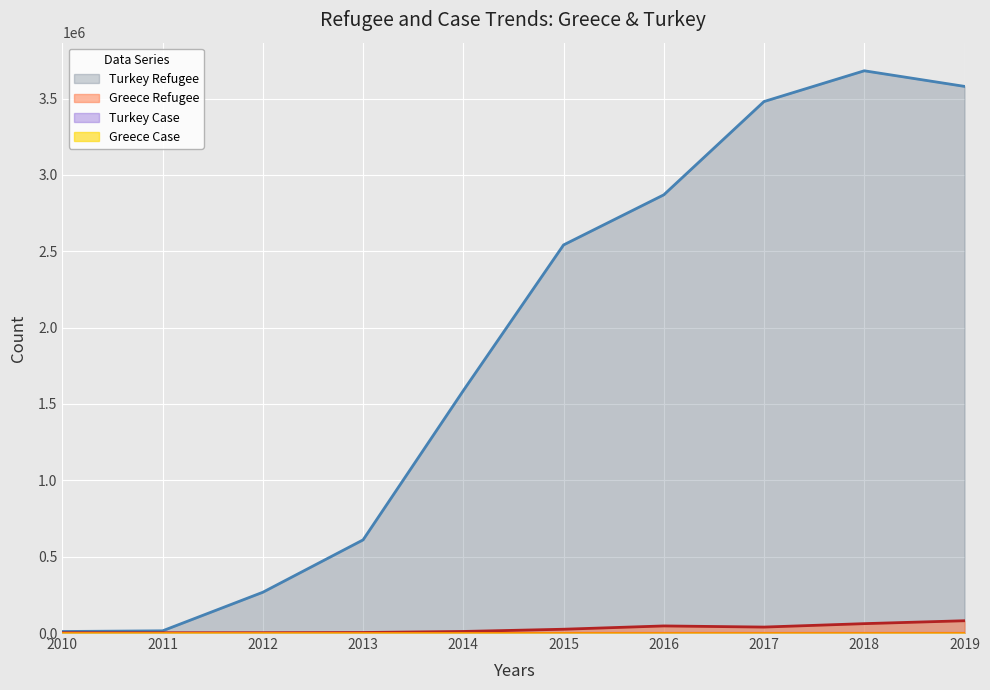

What is the value of the Greece Refugee point at the 10th from the left?

80454